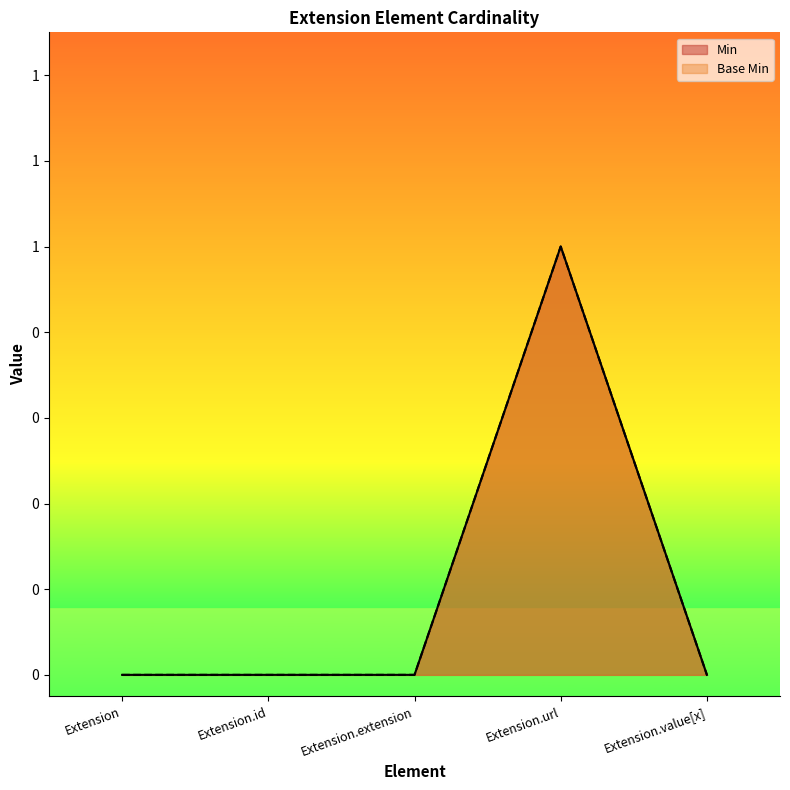

Reading left to right, extract all data points from this chart.

Min: Extension=0	Extension.id=0	Extension.extension=0	Extension.url=1	Extension.value[x]=0
Base Min: Extension=0	Extension.id=0	Extension.extension=0	Extension.url=1	Extension.value[x]=0